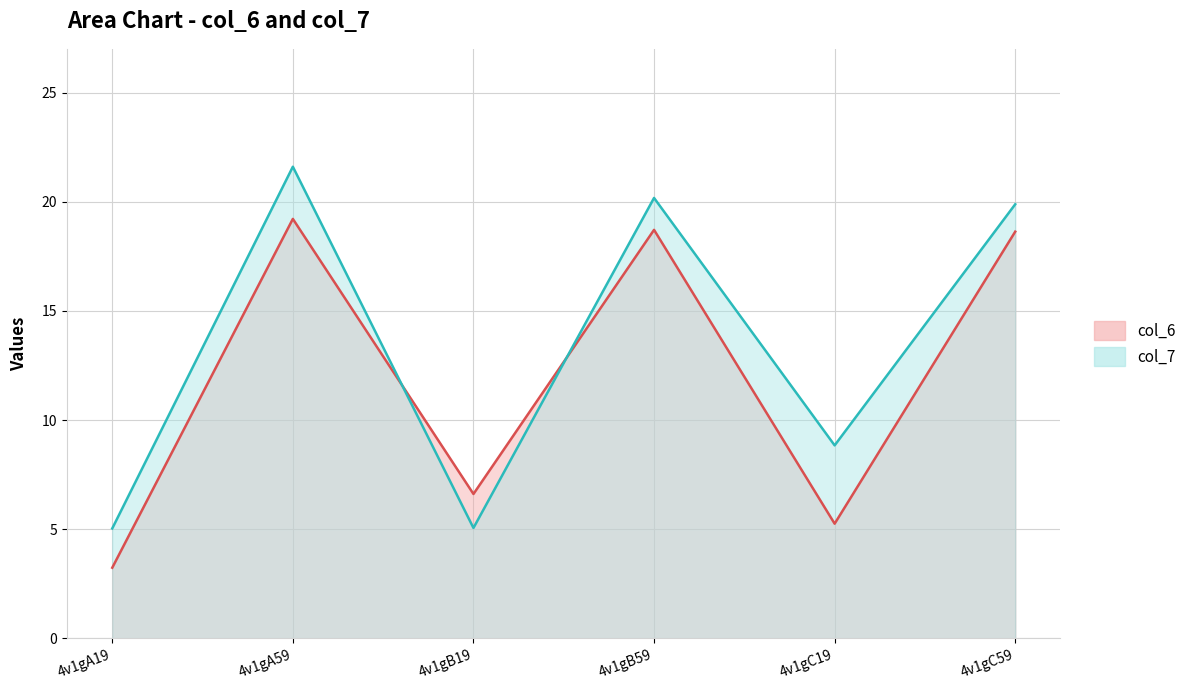

What is the label of the 1st point from the right?

4v1gC59